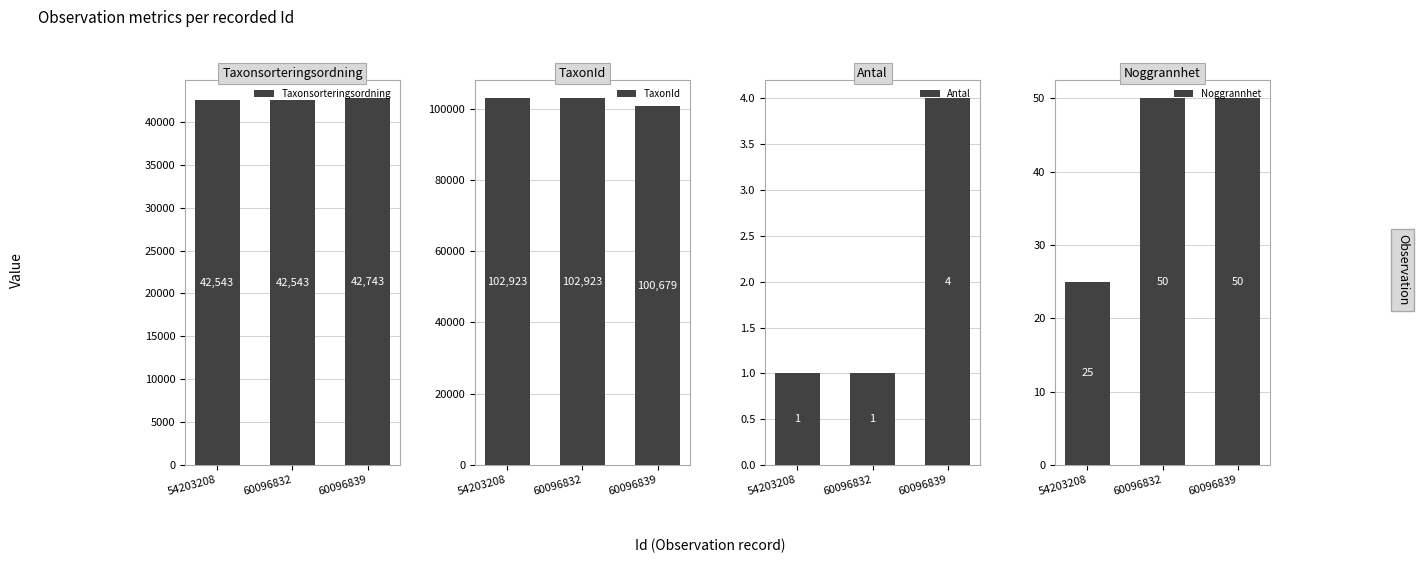

What is the total value across all series at 54203208?

145492